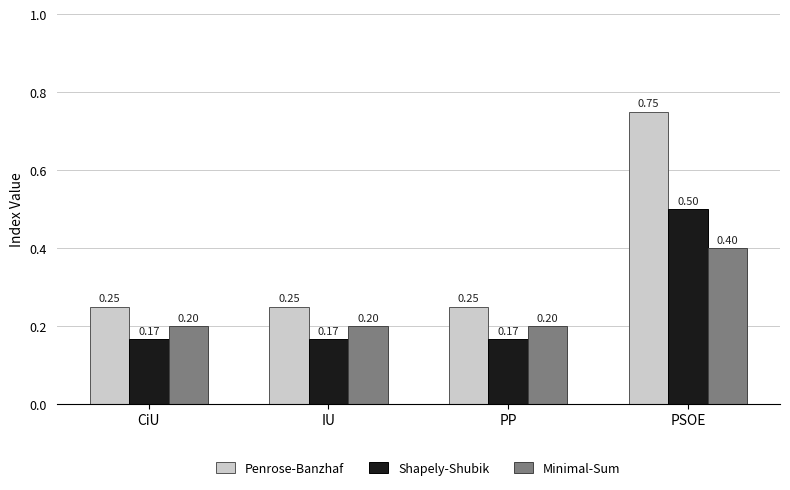

List the series in order of their peak value, lowest first.

Minimal-Sum, Shapely-Shubik, Penrose-Banzhaf